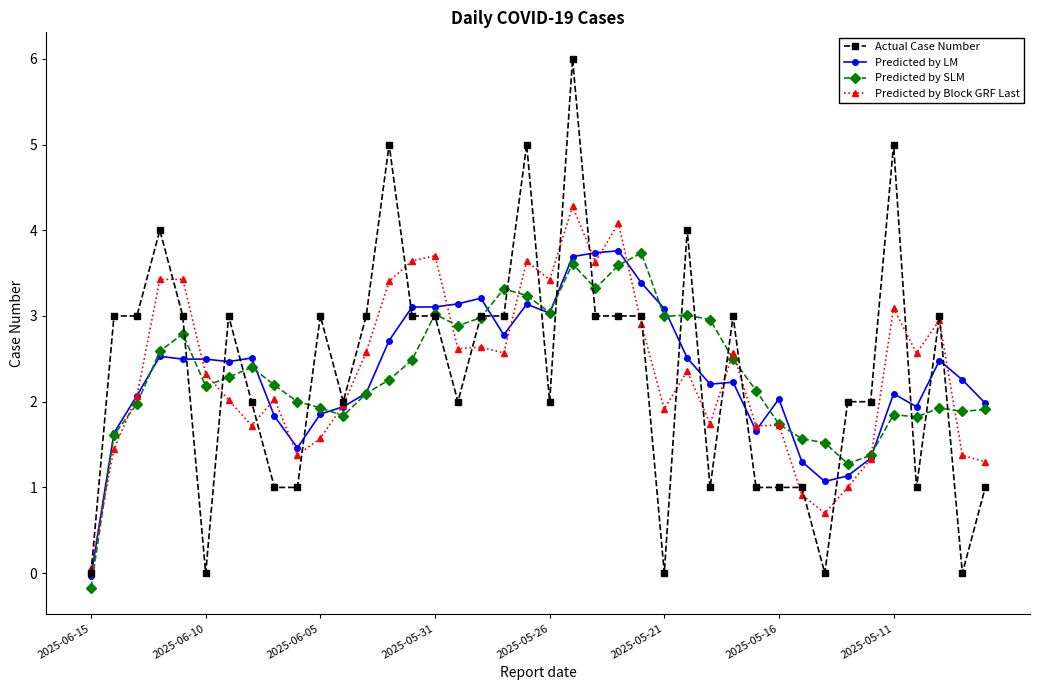

What is the value of the Predicted by SLM point at the 16th from the left?

3.0